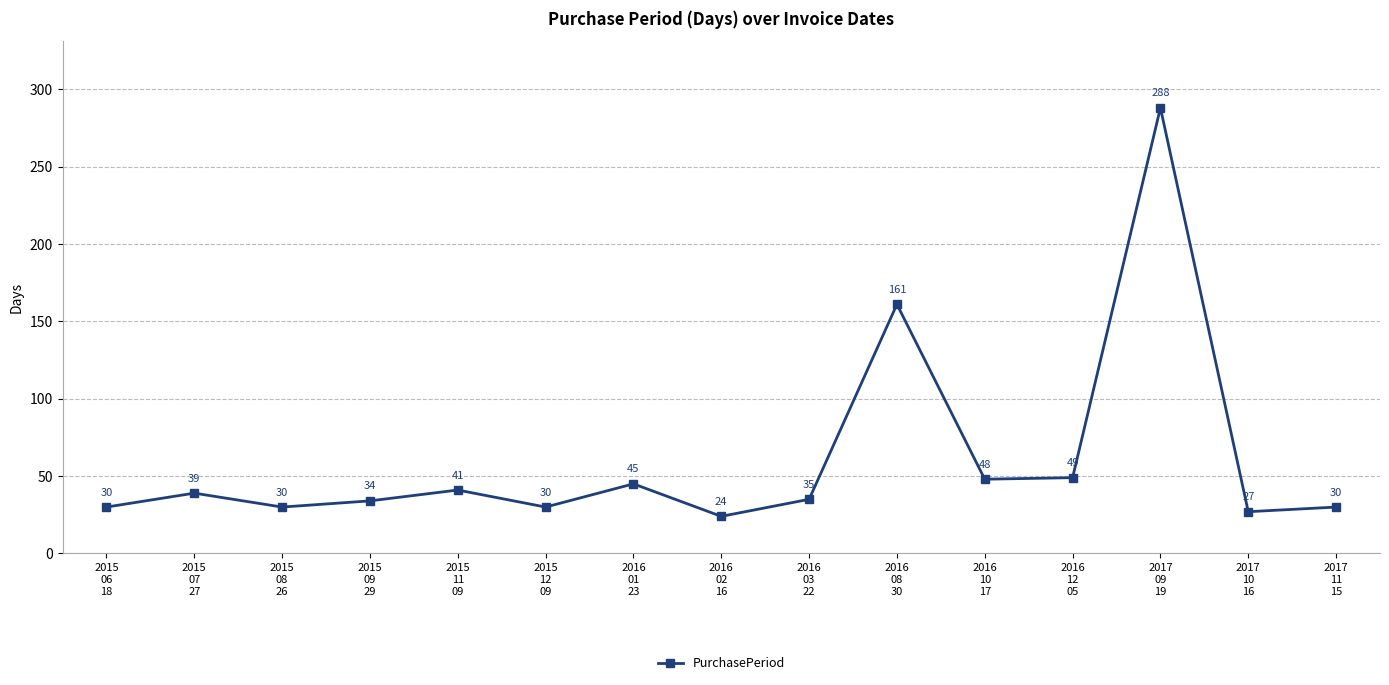

Count the number of categories in the chart.

15